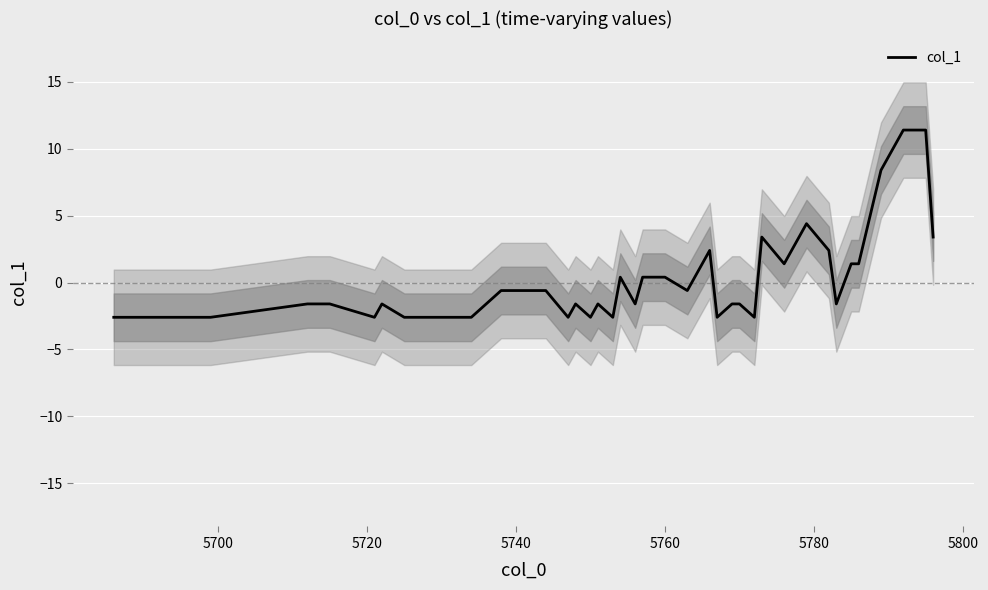

What is the value of the 28th point from the left?

-1.6